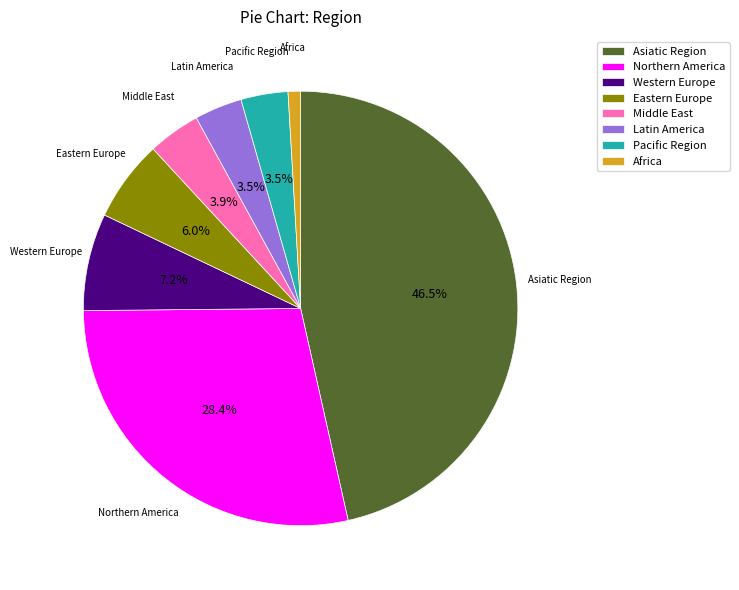

Does any single category account for the majority?

No